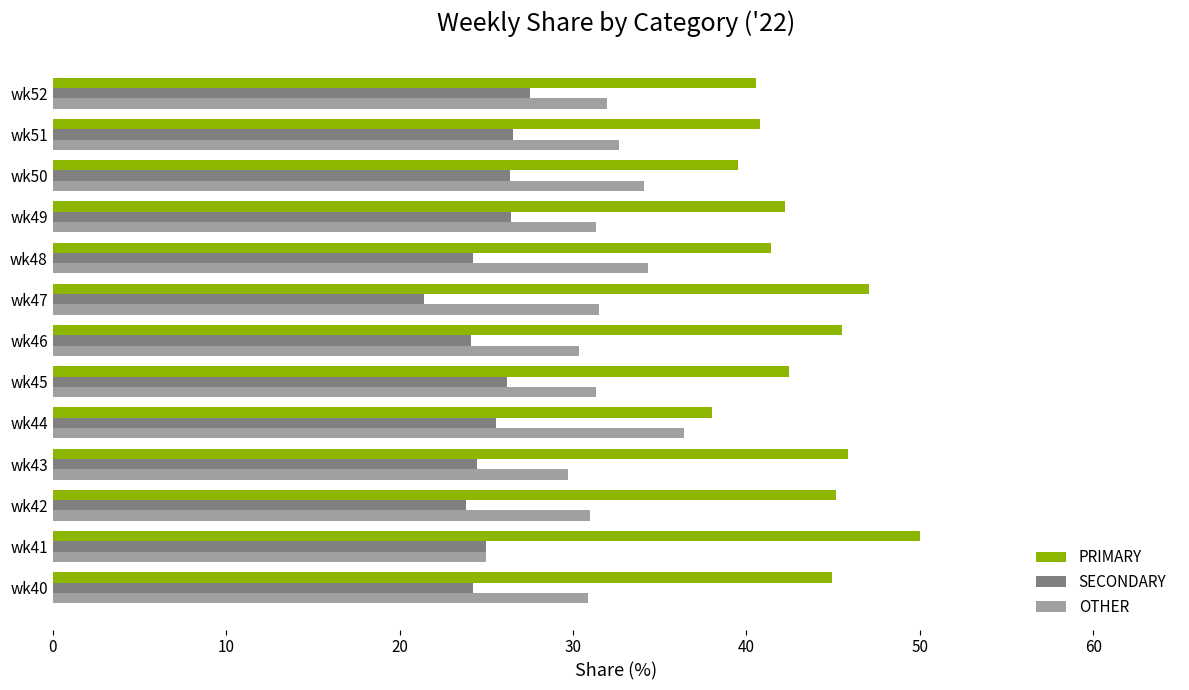

The value of OTHER at wk52 is 31.9. True or false?

True